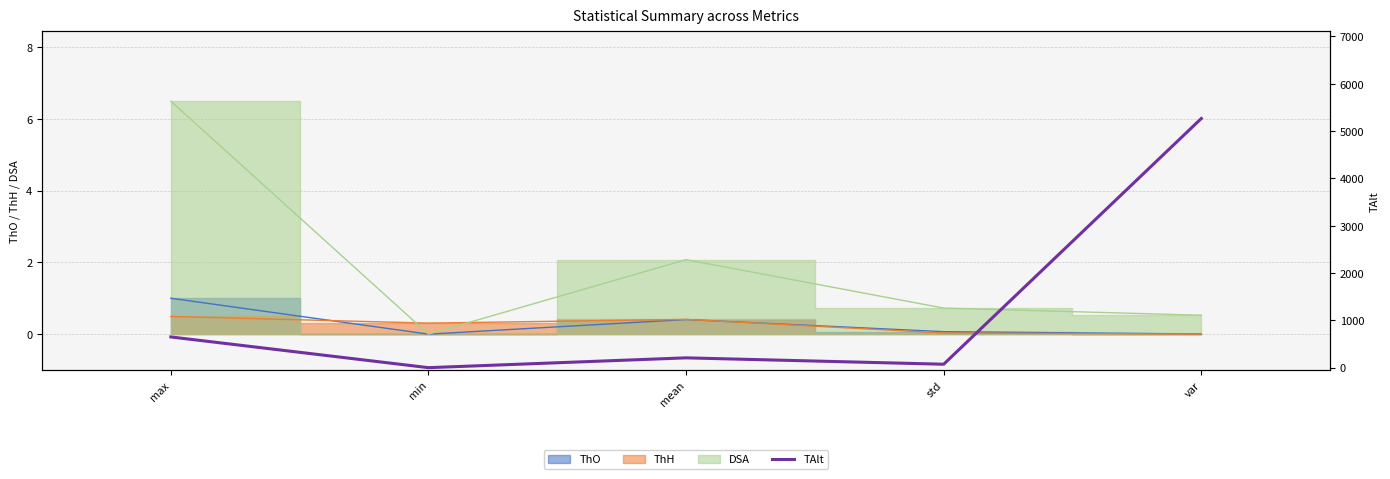

How many points are lower than both their immediate neighbors (excluding endpoints)?

2